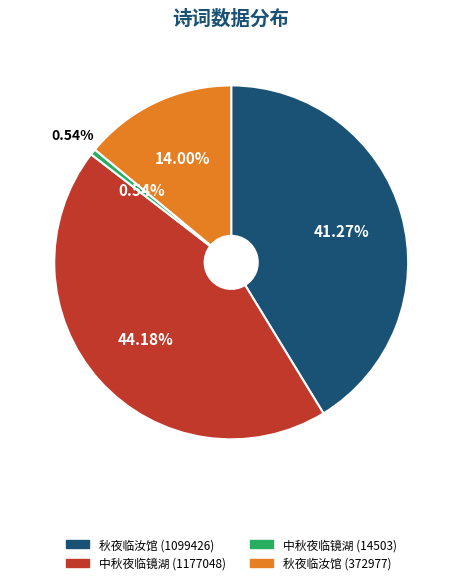

To the nearest percent, what is the difference between the largest and smallest slice percentages?

44%